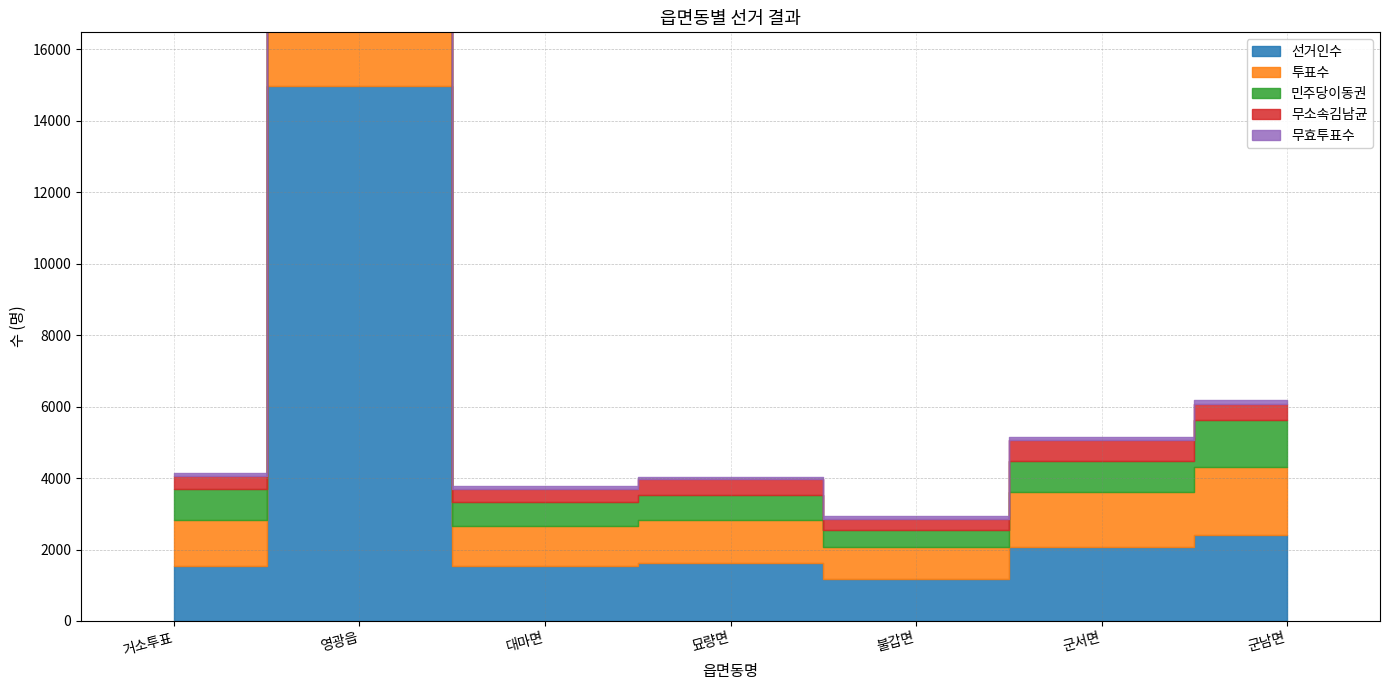

Which category has the lowest value across all series?

묘량면